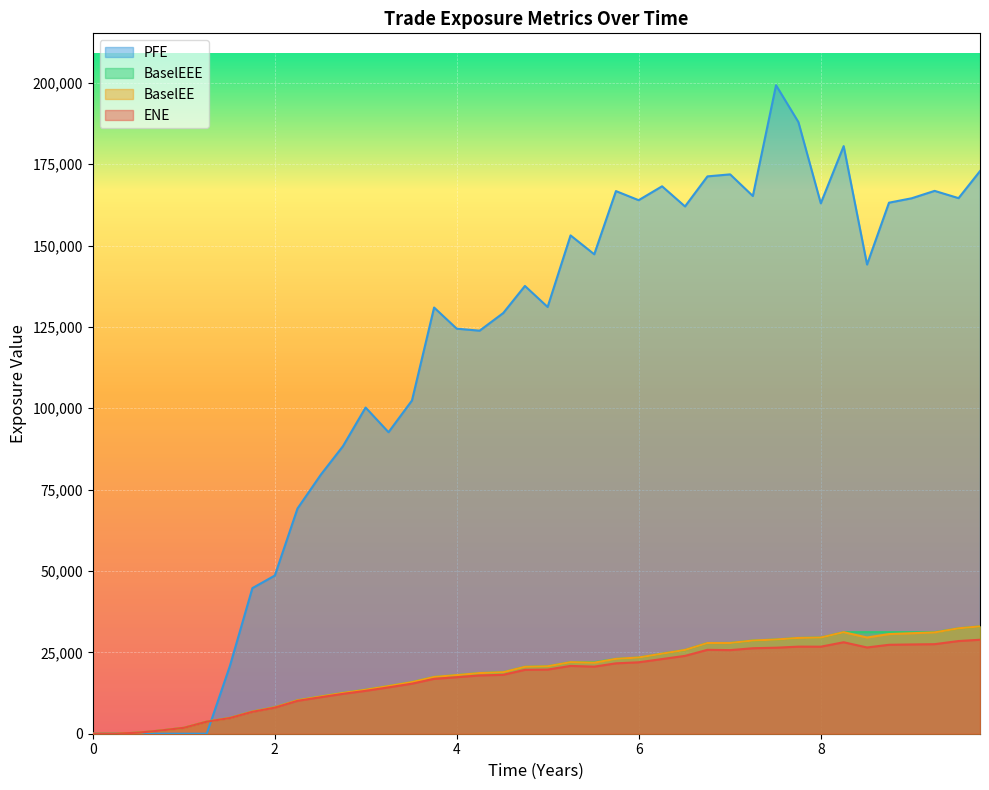

What is the maximum value for ENE?

28874.3